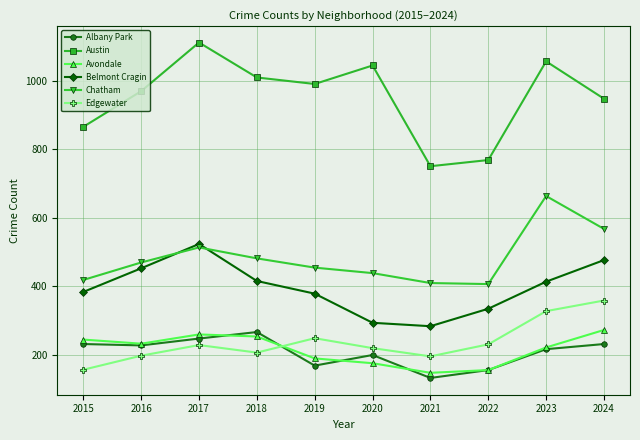

What is the approximate value of Albany Park at 2018?

266